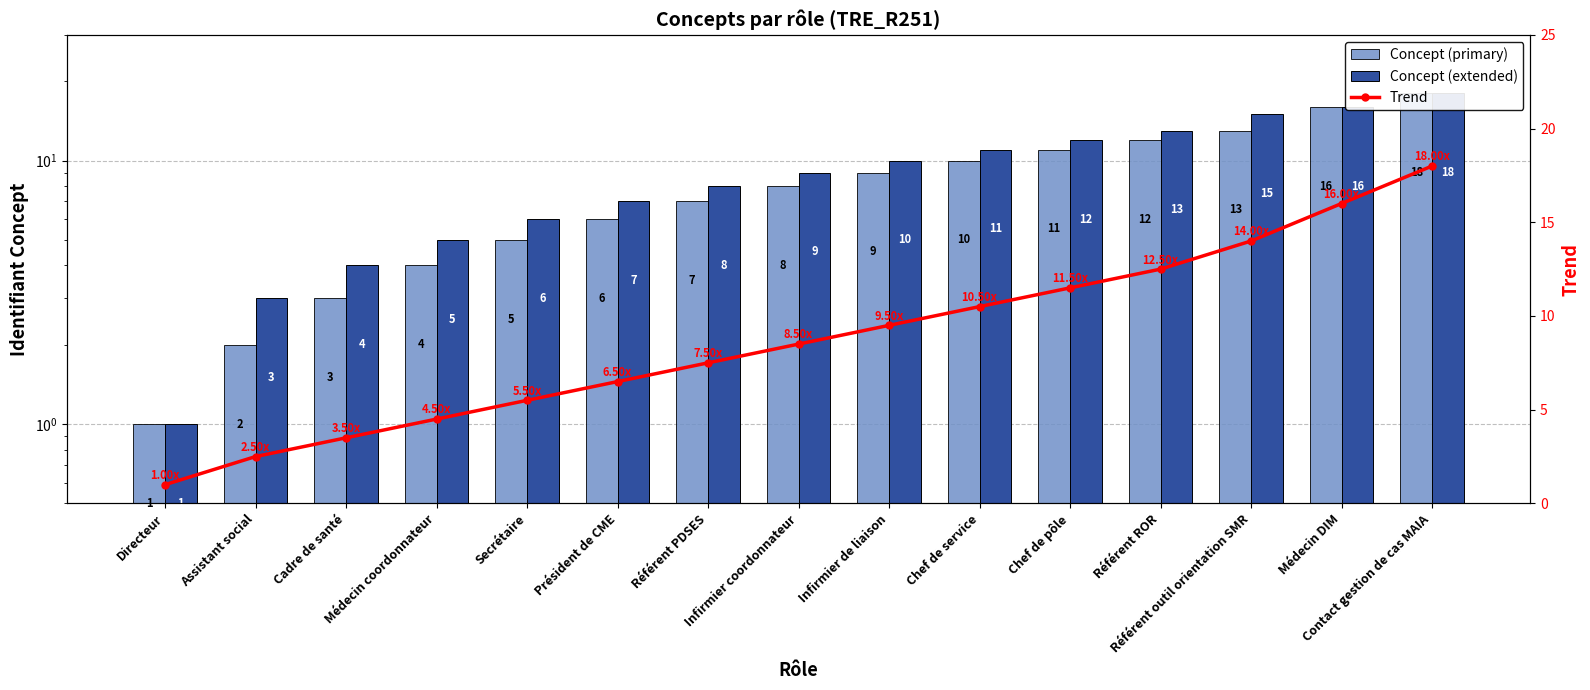

True or false: Concept (primary) has a value of 29.9 at Contact gestion de cas MAIA.

False